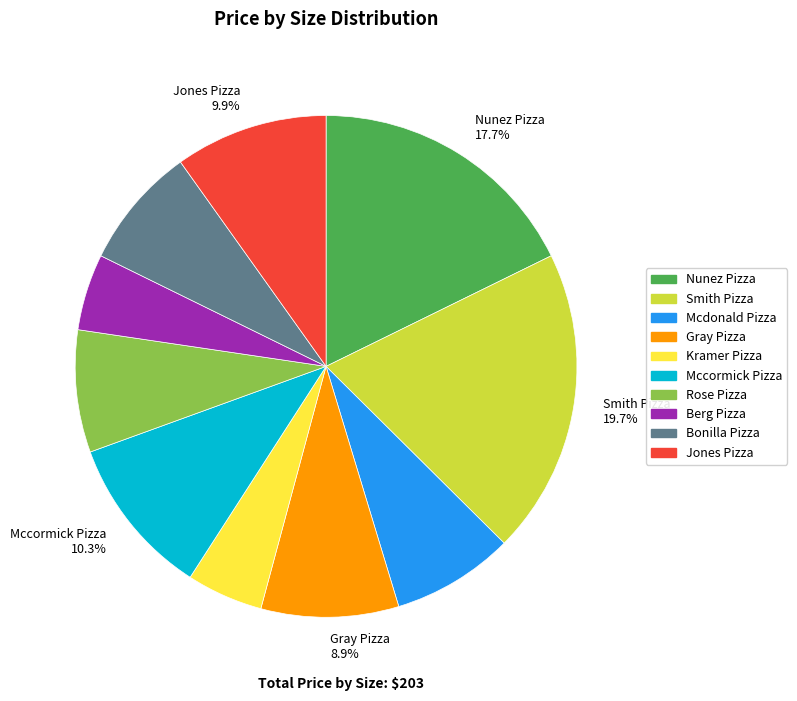

To the nearest percent, what is the difference between the largest and smallest slice percentages?

15%